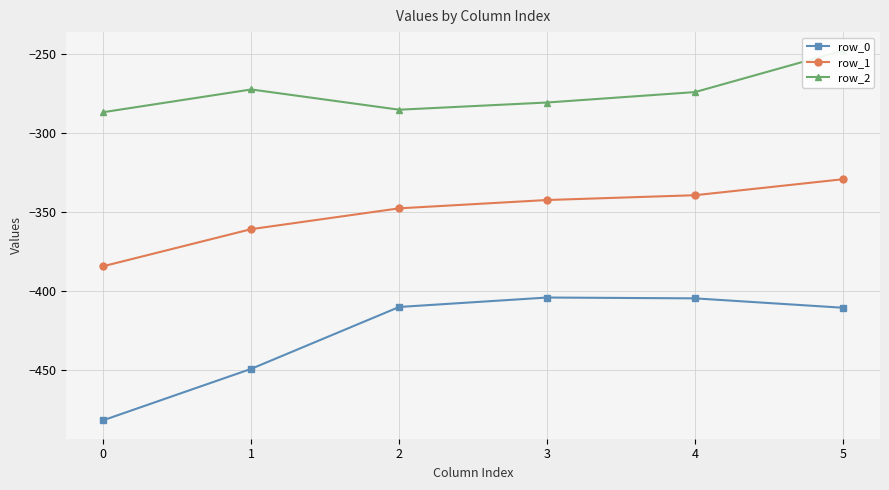

What is the total value across all series at 3?

-1028.0